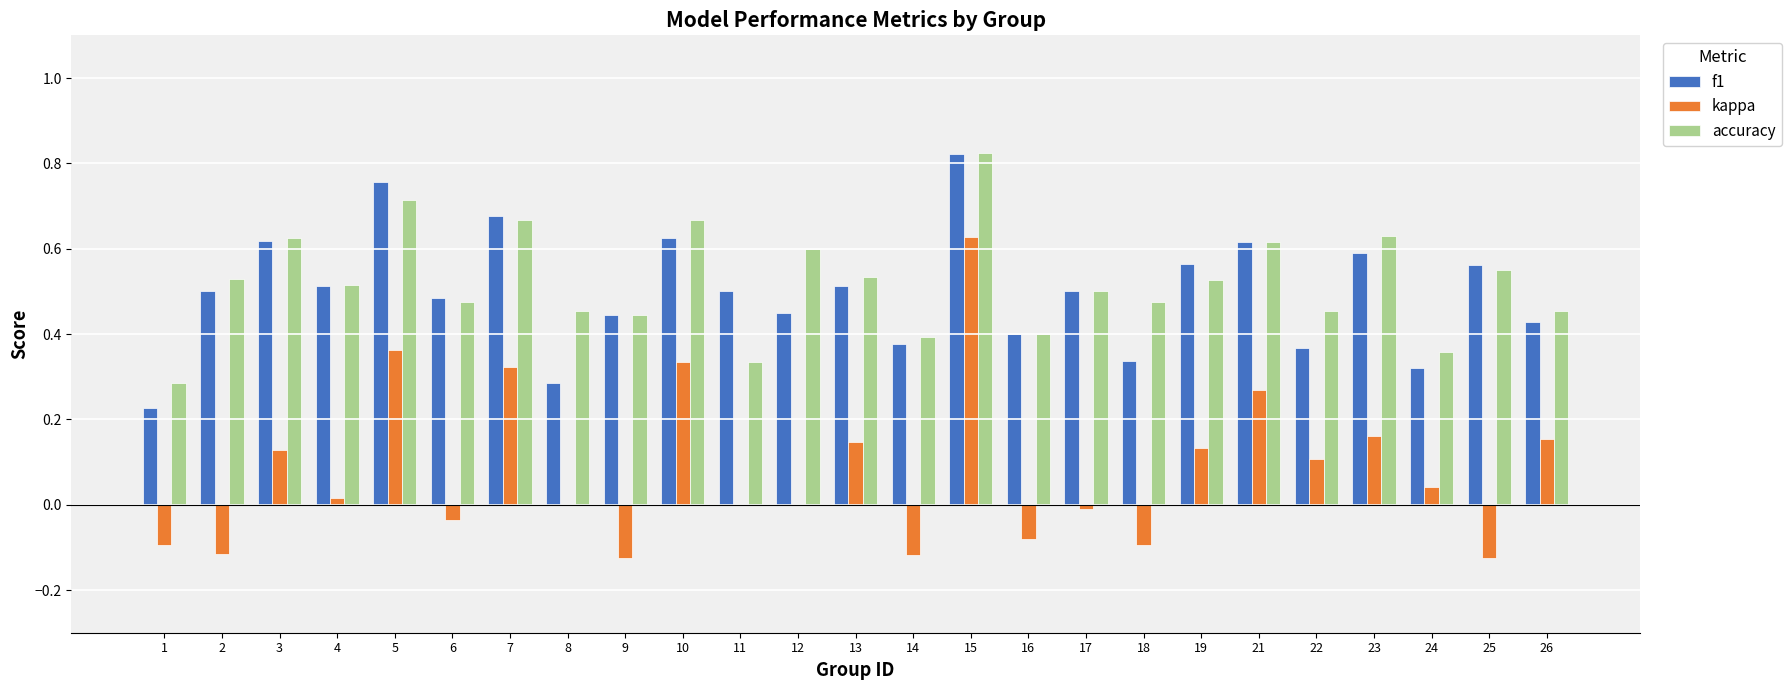

At which label does kappa first exceed 0?

3